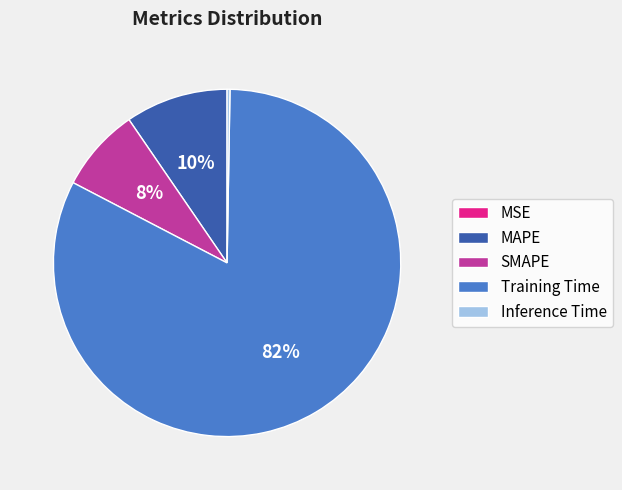

Is MAPE the majority of the pie?

No